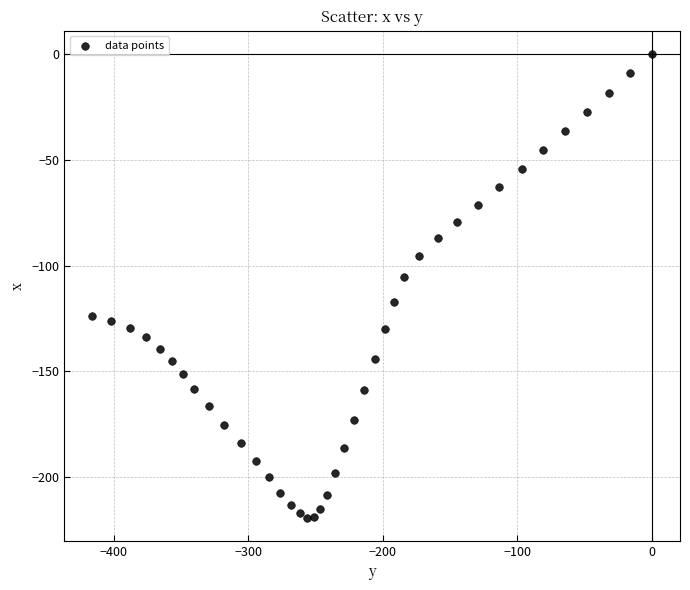

What is the range of X values (max minus min)?

415.8